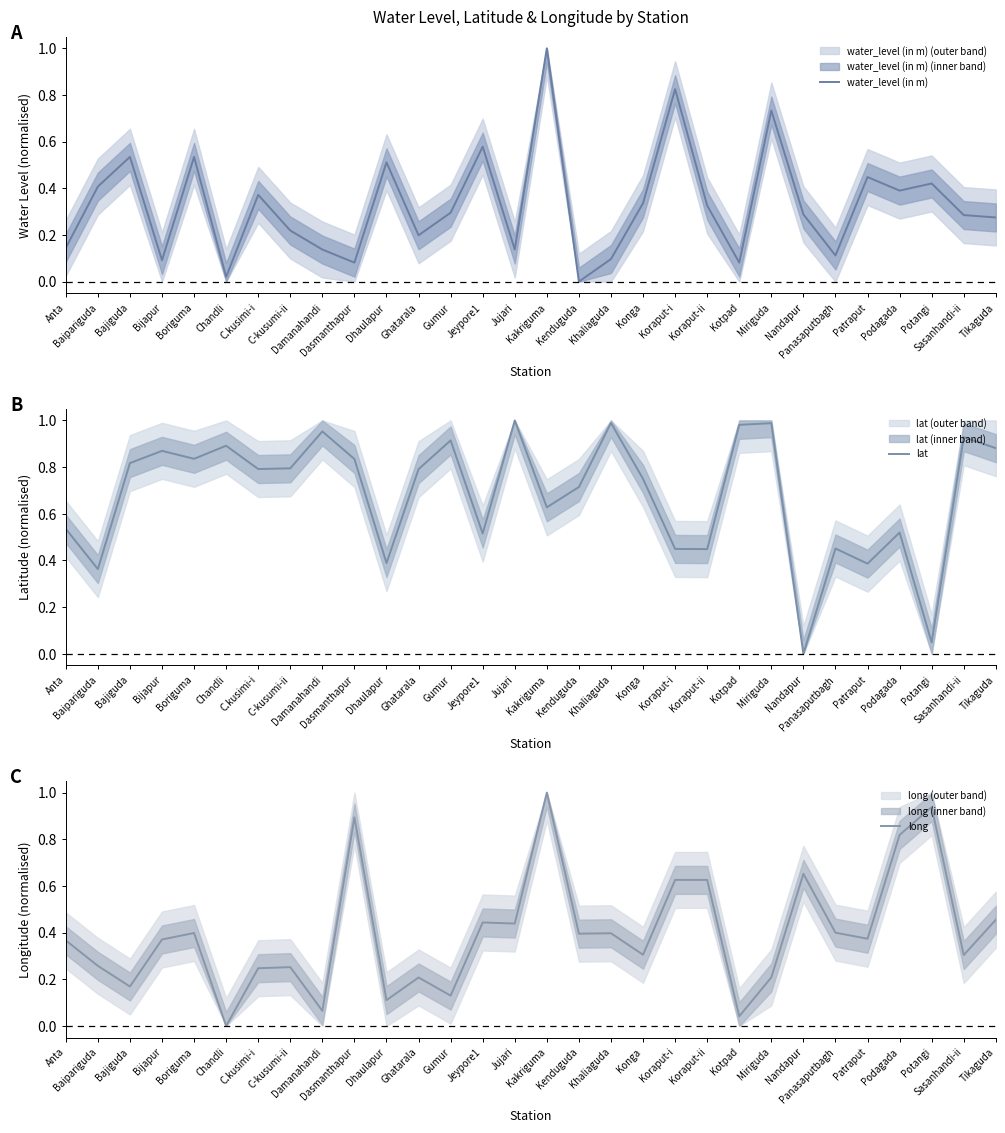

Reading right to left, what are all the values shown in this chart?

water_level (in m): 0.3	0.3	0.4	0.4	0.4	0.1	0.3	0.7	0.1	0.3	0.8	0.3	0.1	0.0	1.0	0.1	0.6	0.3	0.2	0.5	0.1	0.1	0.2	0.4	0.0	0.5	0.1	0.5	0.4	0.1
lat: 0.9	0.9	0.0	0.5	0.4	0.5	0.0	1.0	1.0	0.4	0.4	0.7	1.0	0.7	0.6	1.0	0.5	0.9	0.8	0.4	0.8	1.0	0.8	0.8	0.9	0.8	0.9	0.8	0.4	0.5
long: 0.5	0.3	0.9	0.8	0.4	0.4	0.7	0.2	0.0	0.6	0.6	0.3	0.4	0.4	1.0	0.4	0.4	0.1	0.2	0.1	0.9	0.1	0.3	0.2	0.0	0.4	0.4	0.2	0.3	0.4